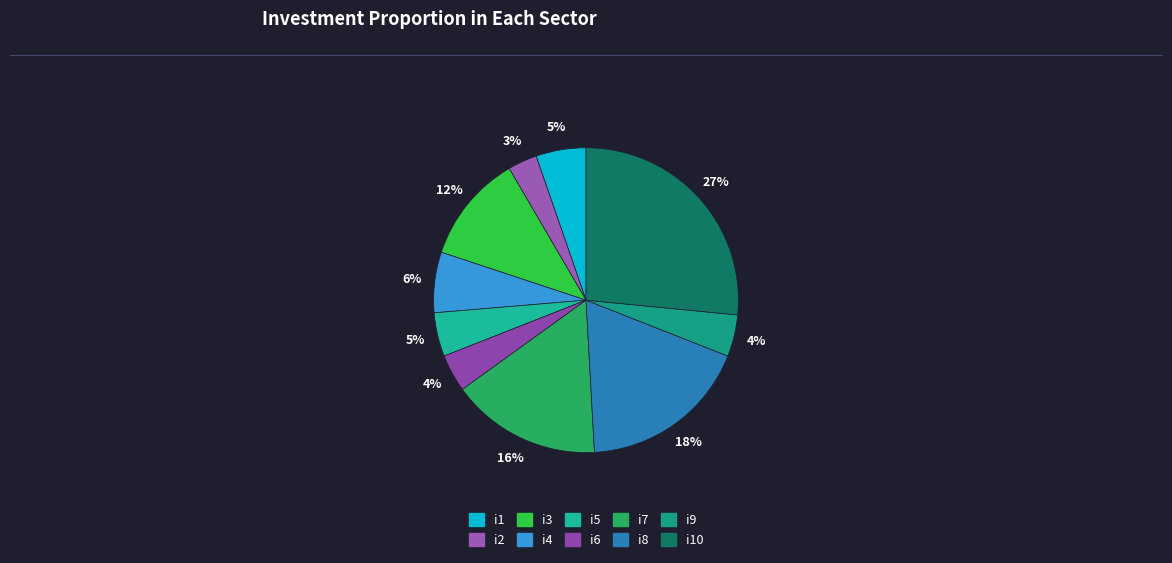

How many slices are in this pie chart?

10